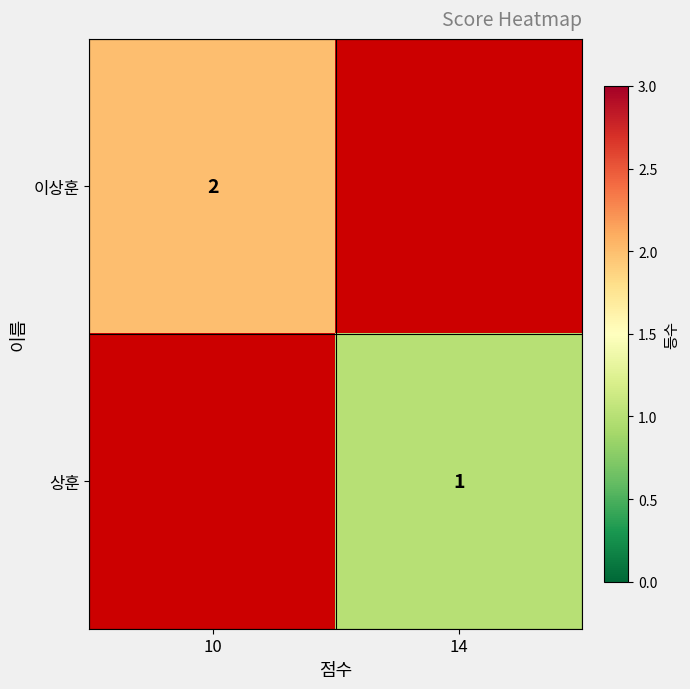

True or false: 상훈 has a value of 0.4 at 14.

False